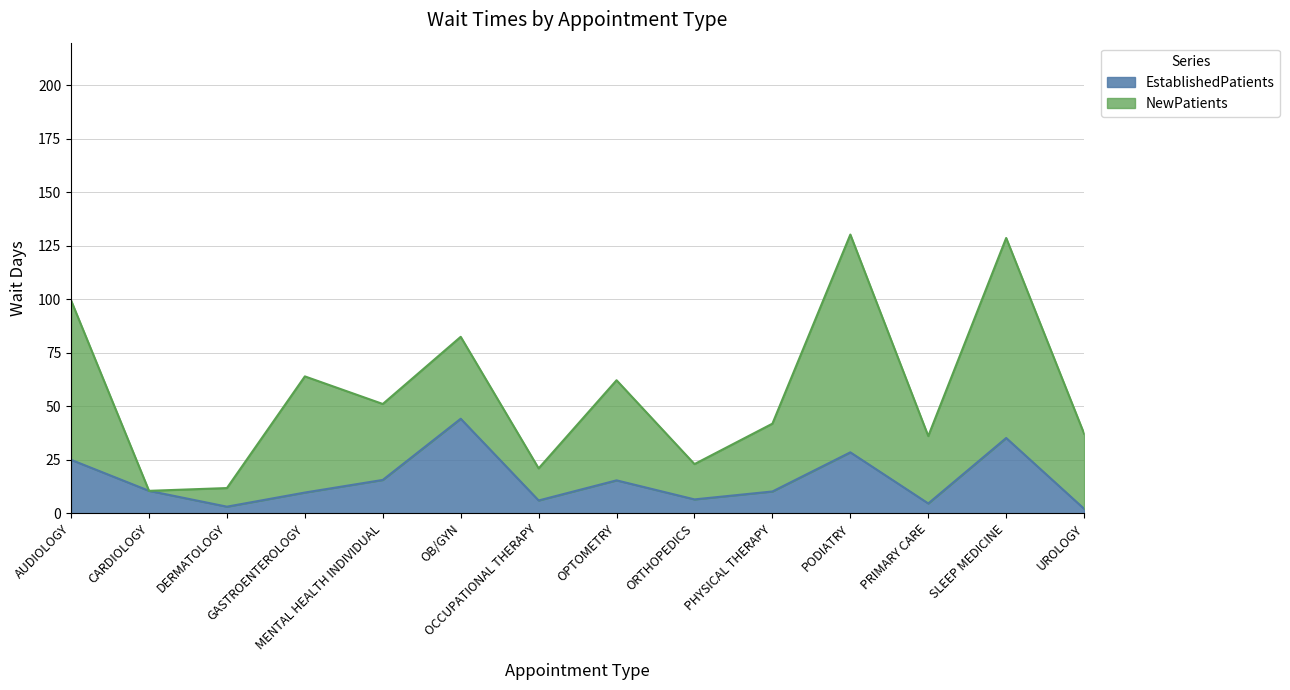

What is the average value?

15.5